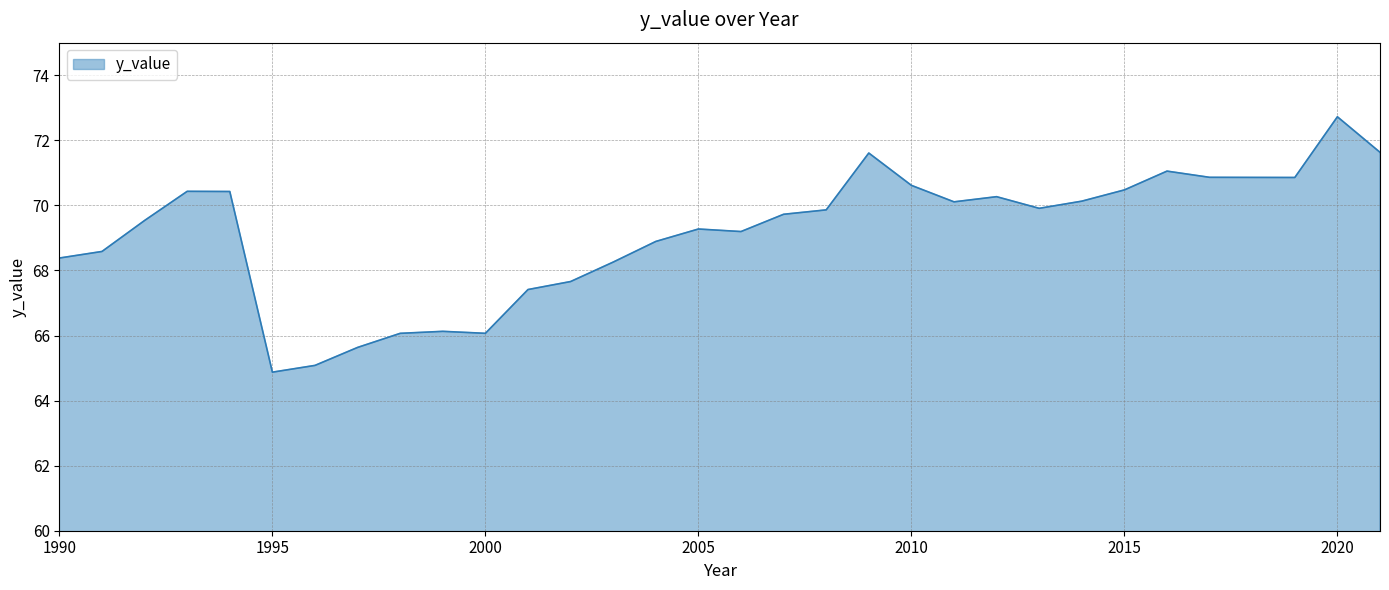

What is the smallest value displayed?

64.9